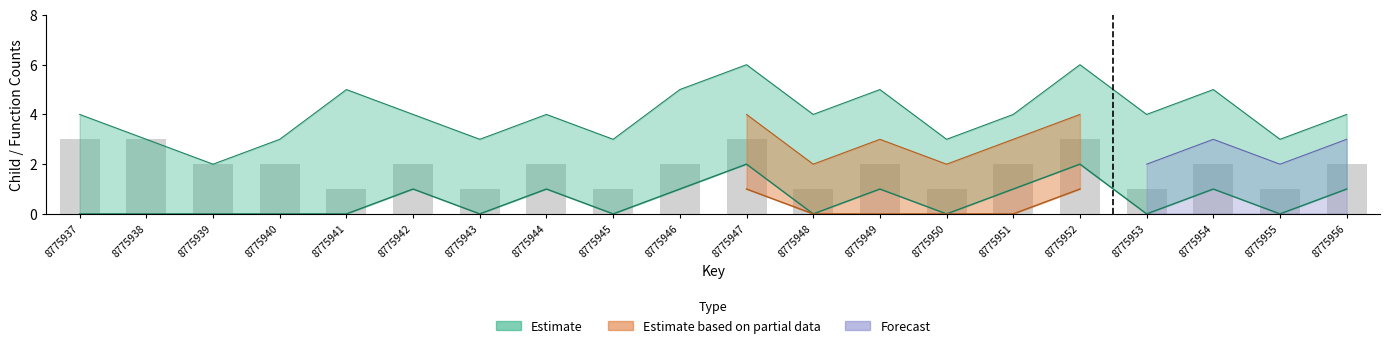

Is it true that childNum_upper equals 3 at 8775945?

True